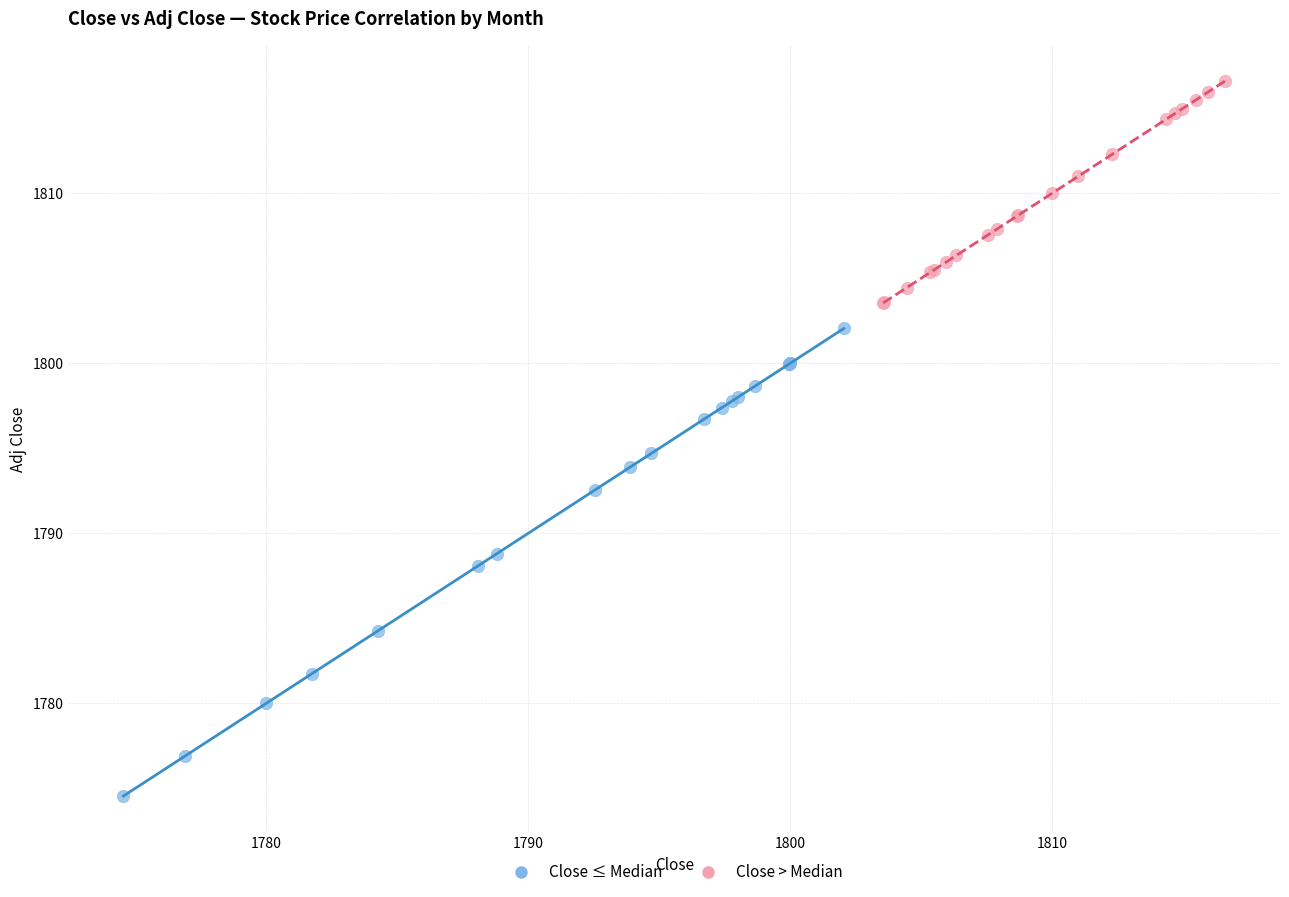

Which series has the widest spread of Y values?

Close ≤ Median